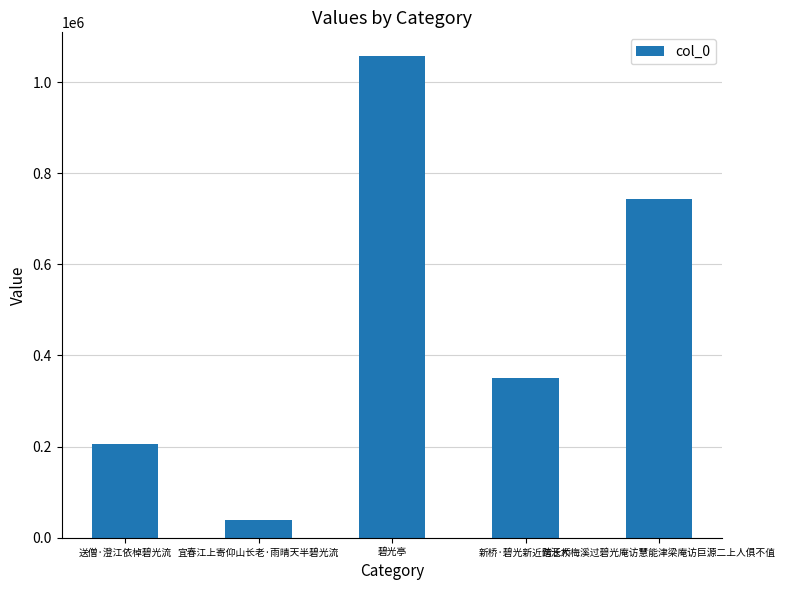

Reading left to right, what are all the values shown in this chart?

204627	38382	1056472	349485	742587